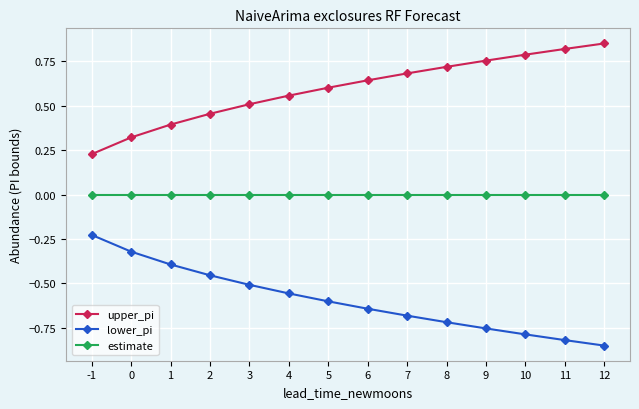

What is the value of the lower_pi point at the 3rd from the left?

-0.4